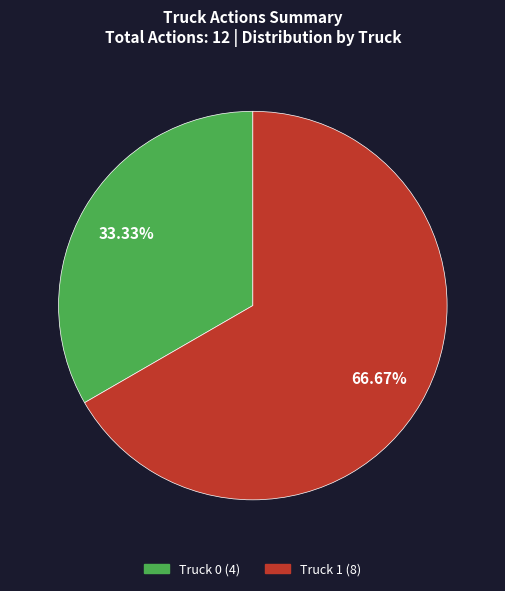

What percentage is the Truck 0 slice, to the nearest percent?

33%